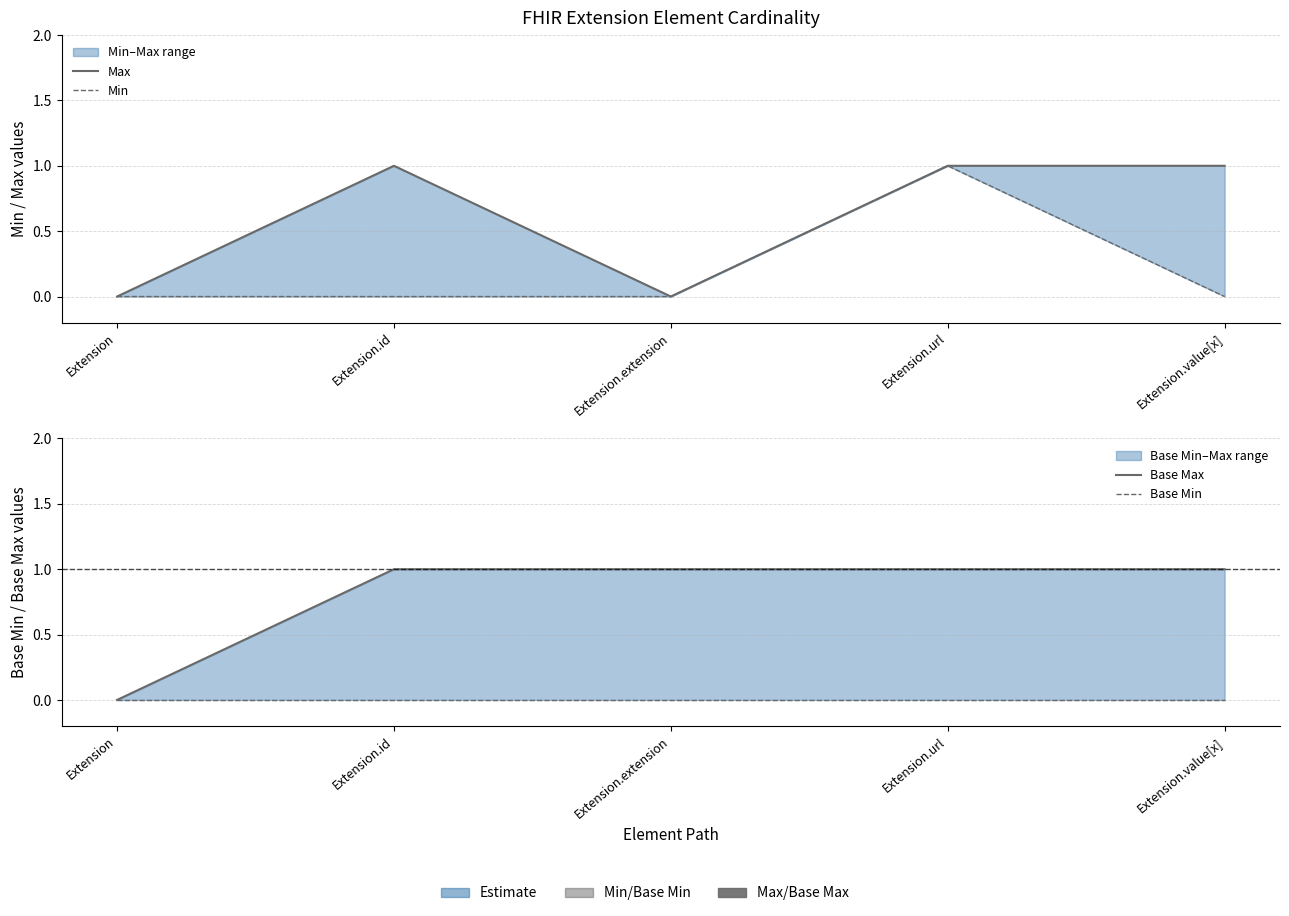

What is the sum of the Min values at Extension and Extension.url?

1